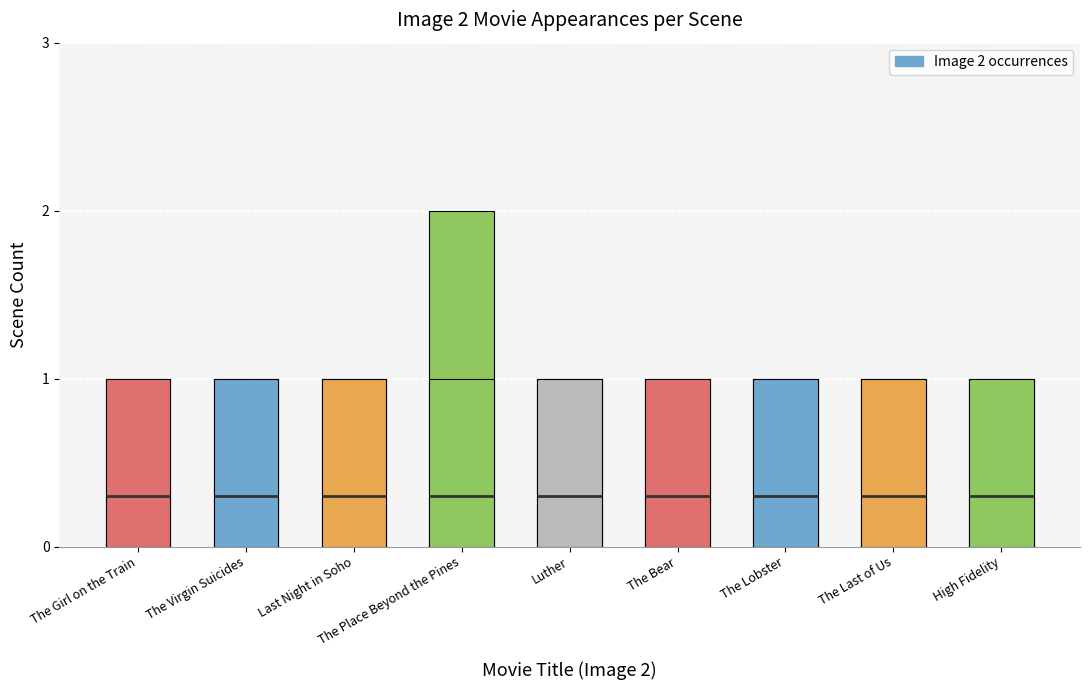

What is the average value?

1